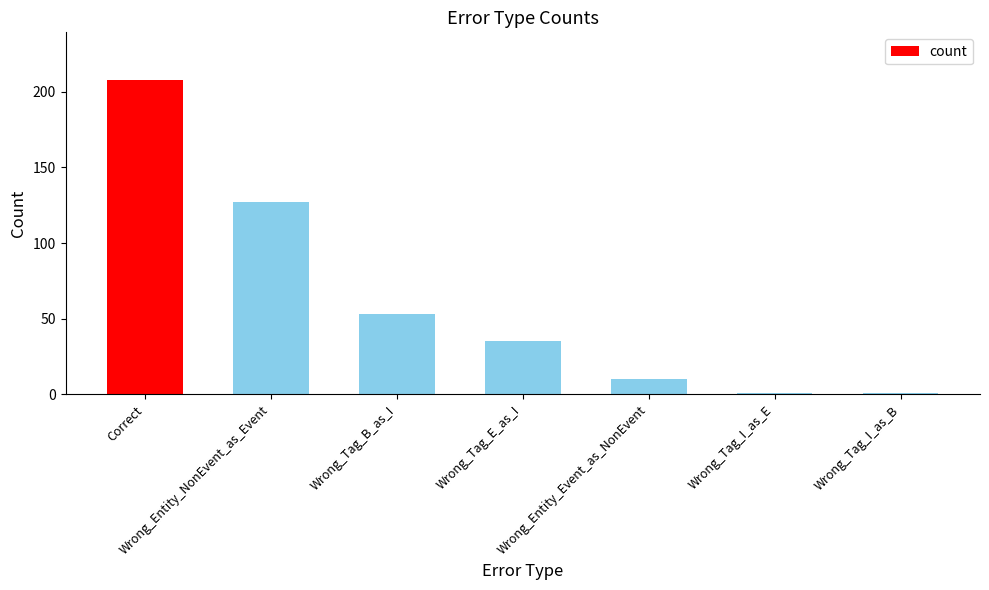

What is the difference between the maximum and minimum values?

207